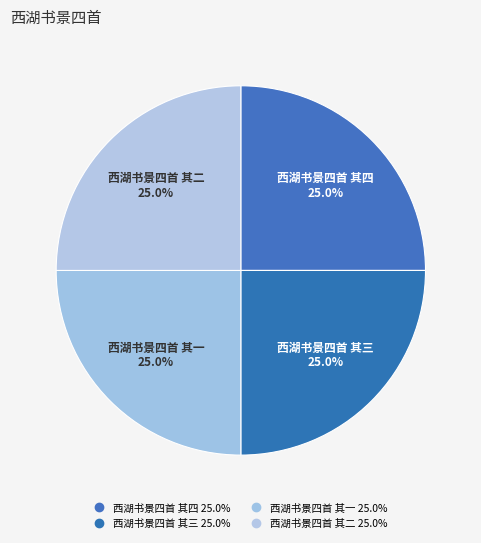

How many segments does this pie chart have?

4